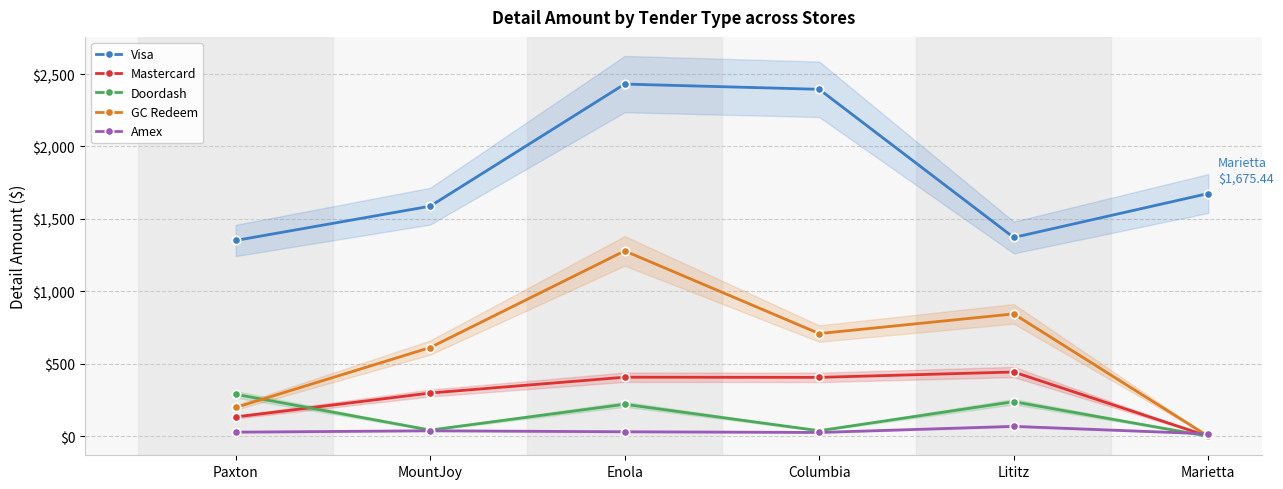

Rank the categories by Amex value from highest to lowest.

Lititz, MountJoy, Enola, Paxton, Columbia, Marietta